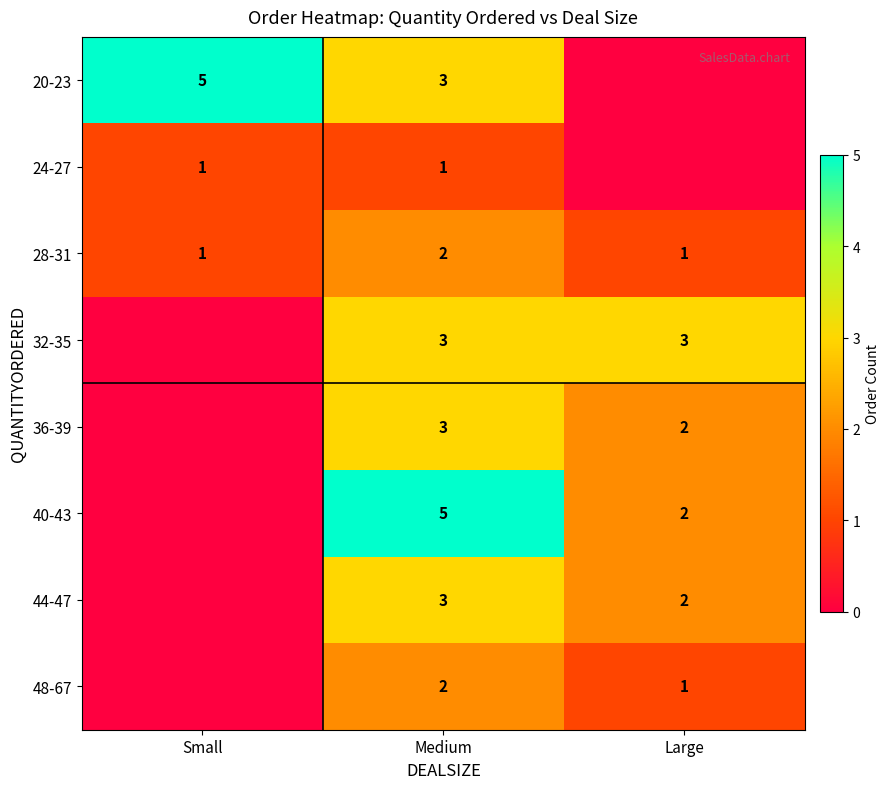

How many values in the 28-31 series exceed 1?

1